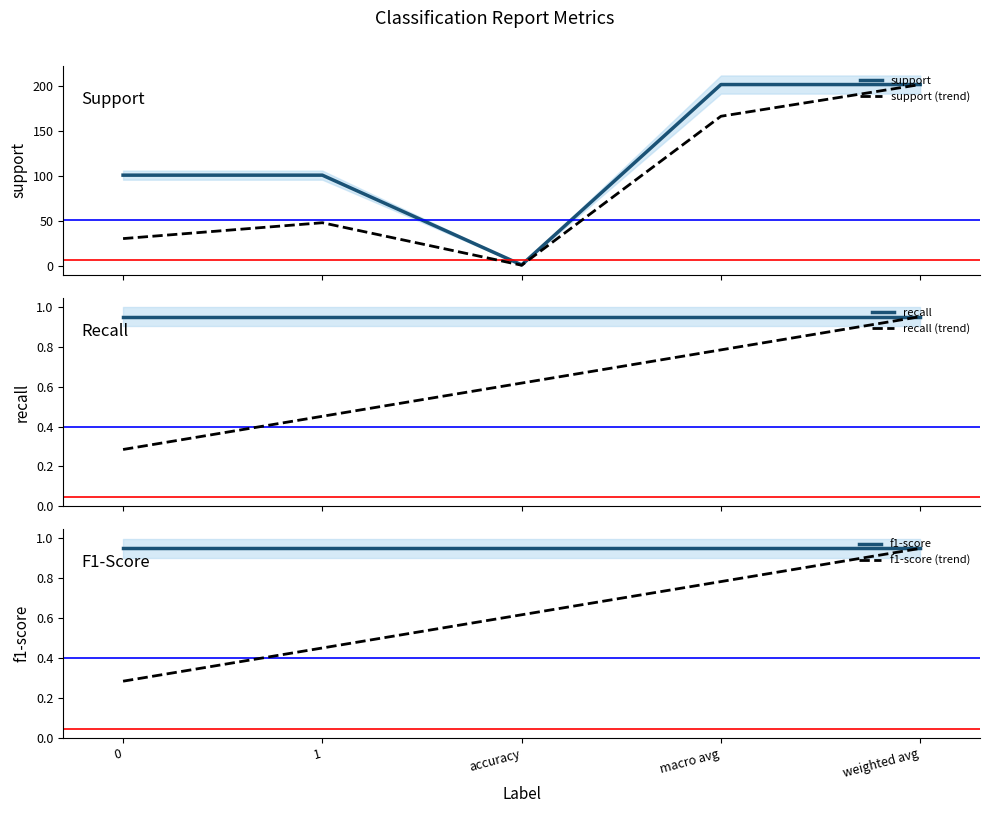

At which category is the sum across all series the highest?

weighted avg